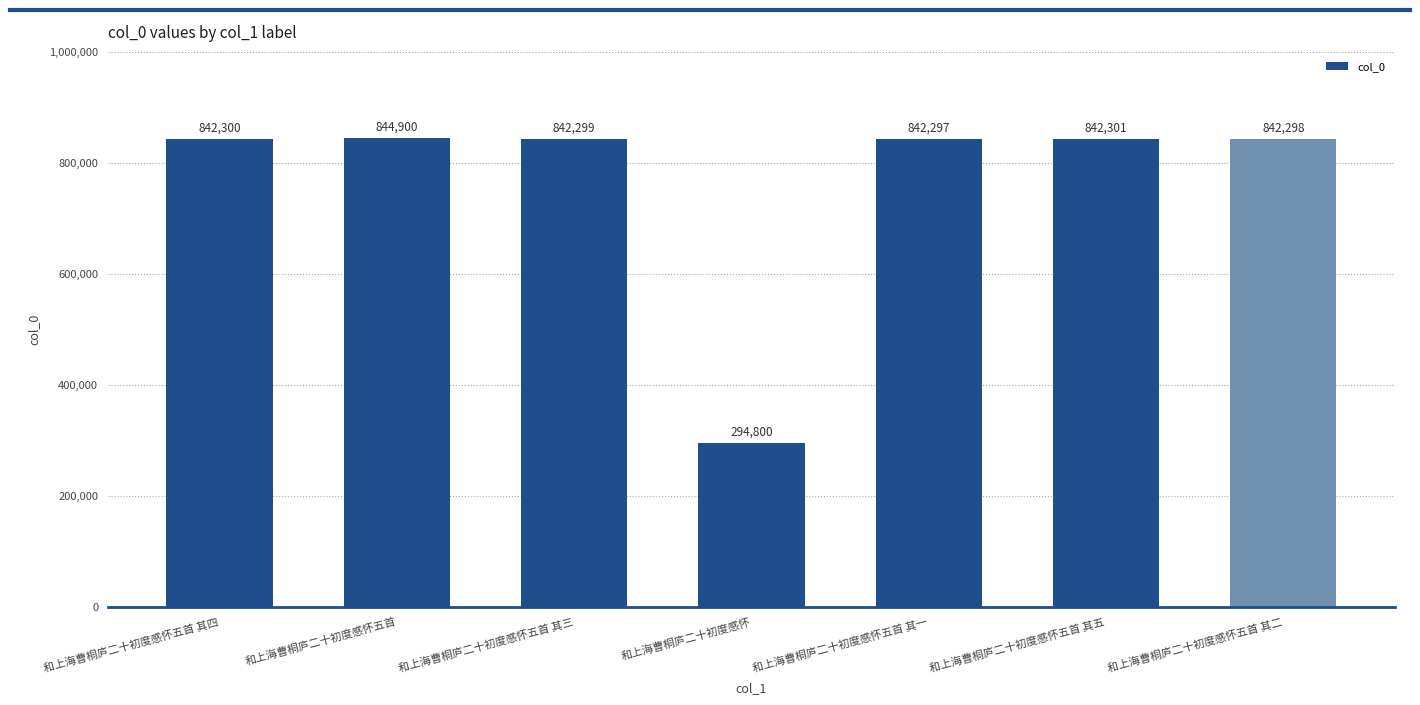

What is the ratio of the value at 和上海曹桐庐二十初度感怀五首 其一 to the value at 和上海曹桐庐二十初度感怀?

2.9